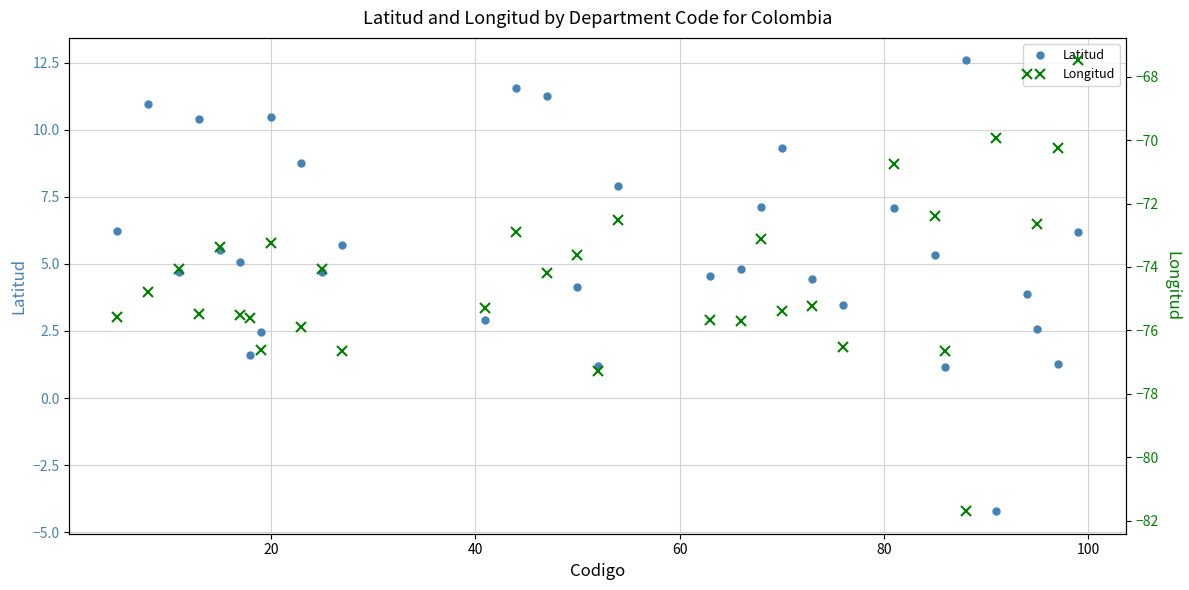

What is the maximum value for Latitud?

12.6